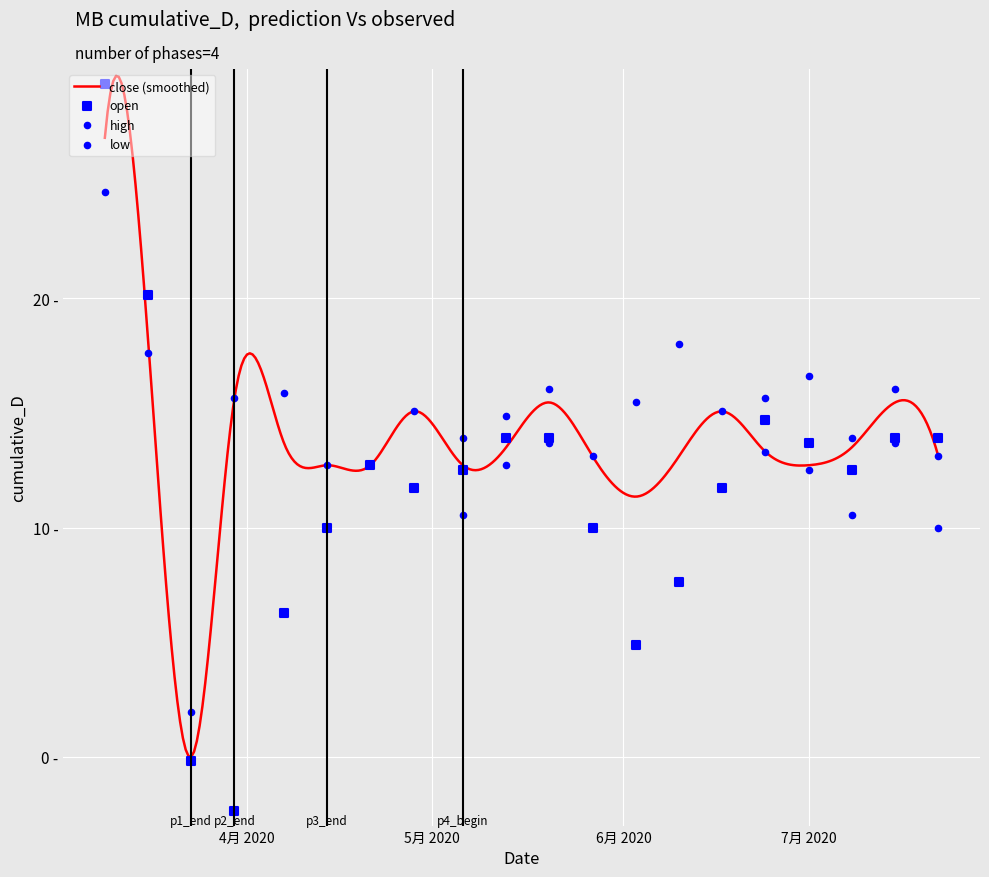

Which series contains the highest Y value?

open